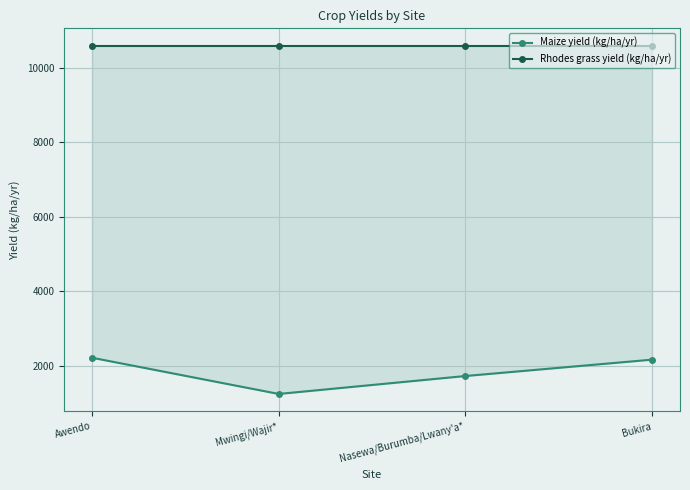

At which category is the sum across all series the highest?

Awendo